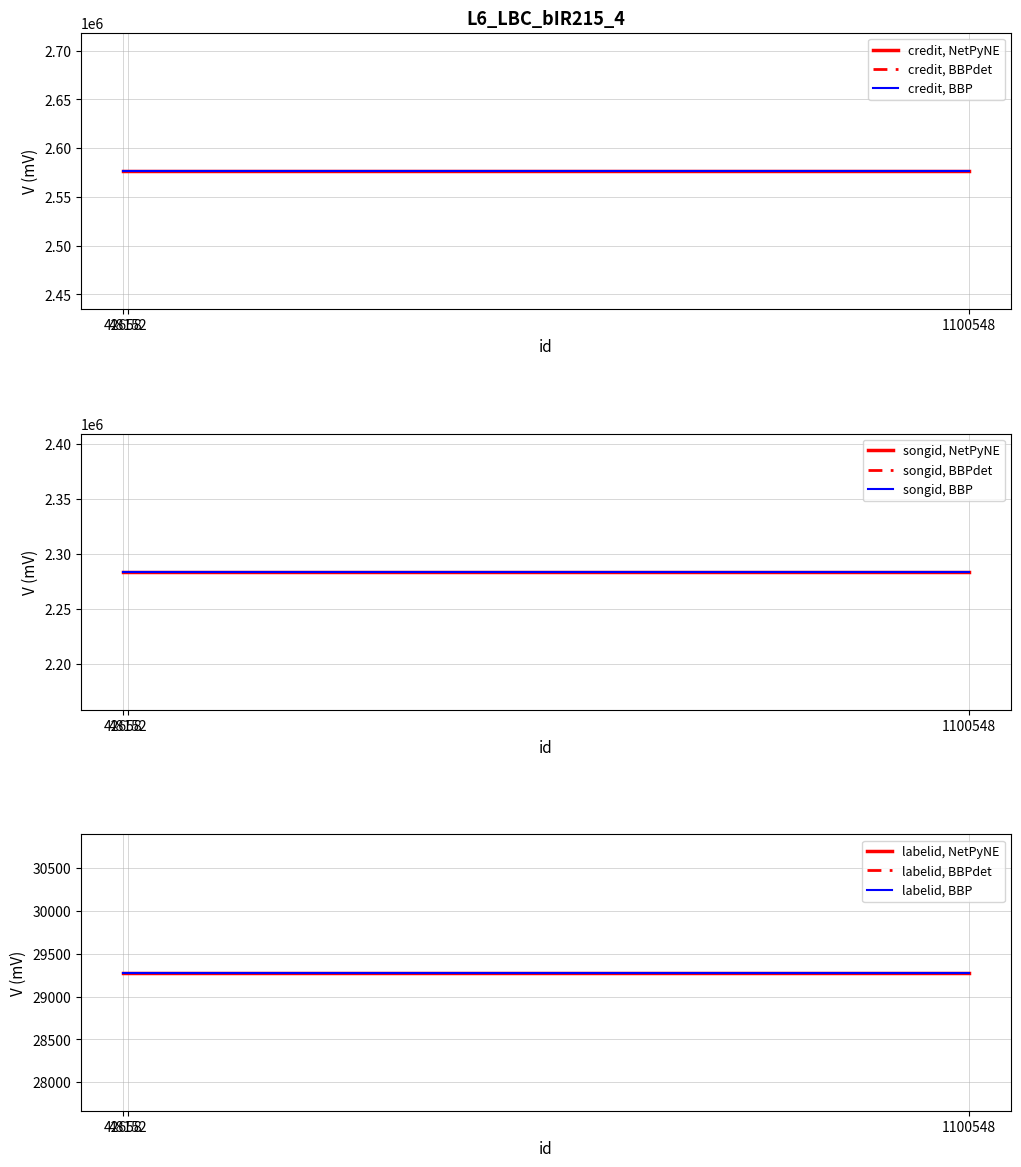

At how many categories does at least one series exceed 1987916?

3